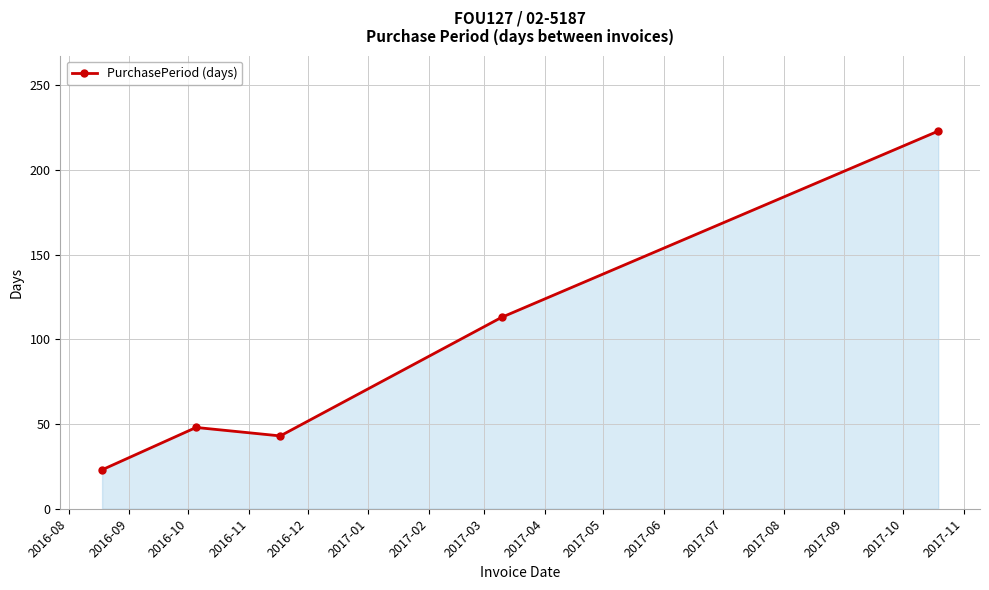

What is the minimum value shown in the chart?

23